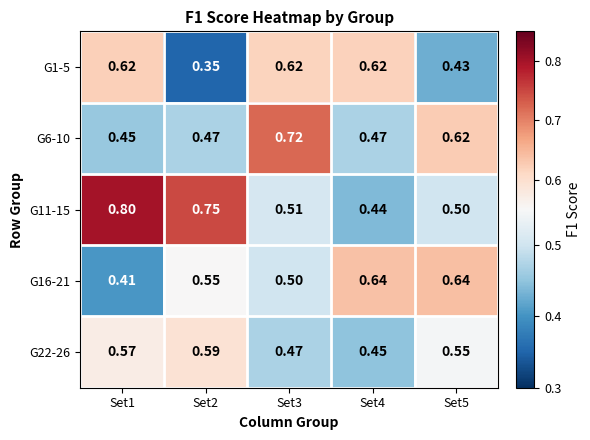

At which category is the sum across all series the highest?

Set1